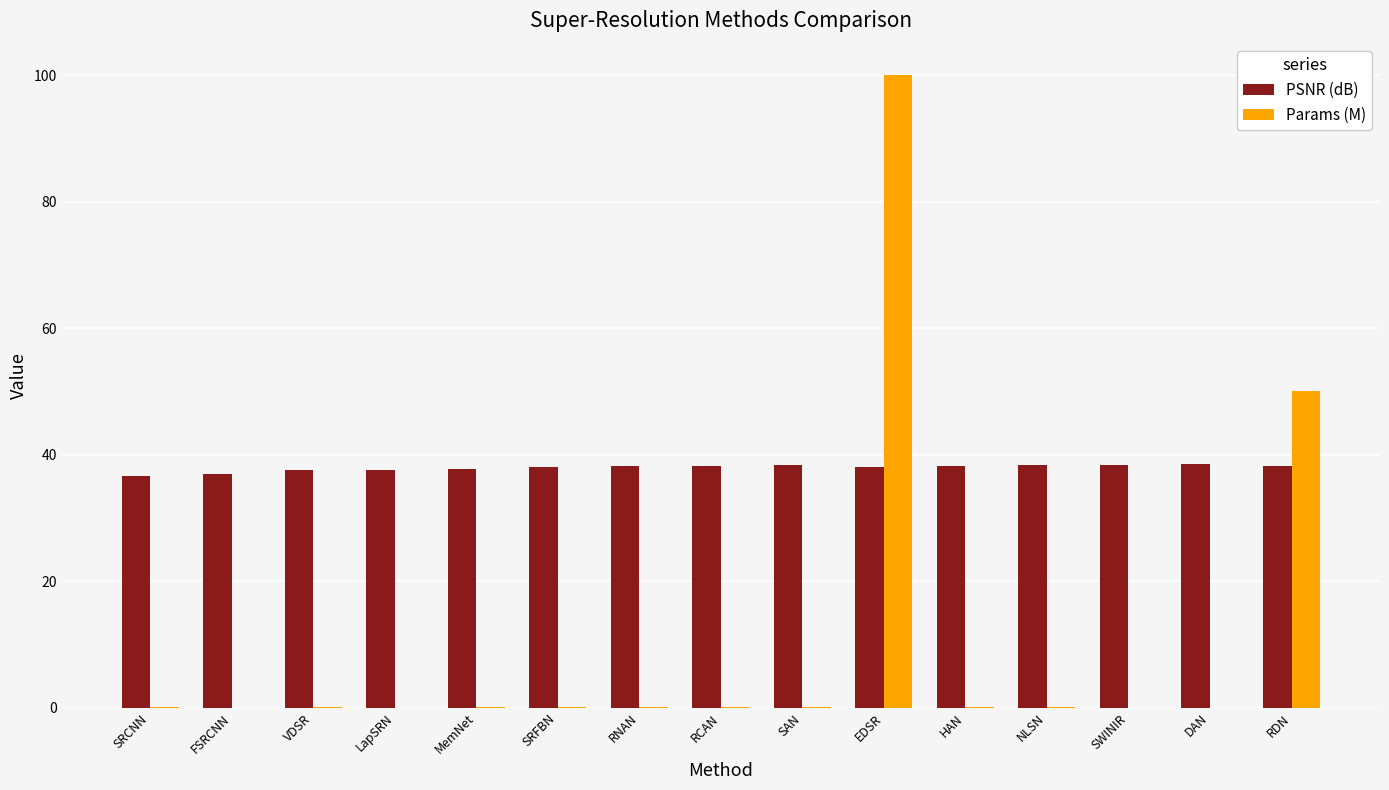

The PSNR (dB) series shows 62.2 at RDN. True or false?

False